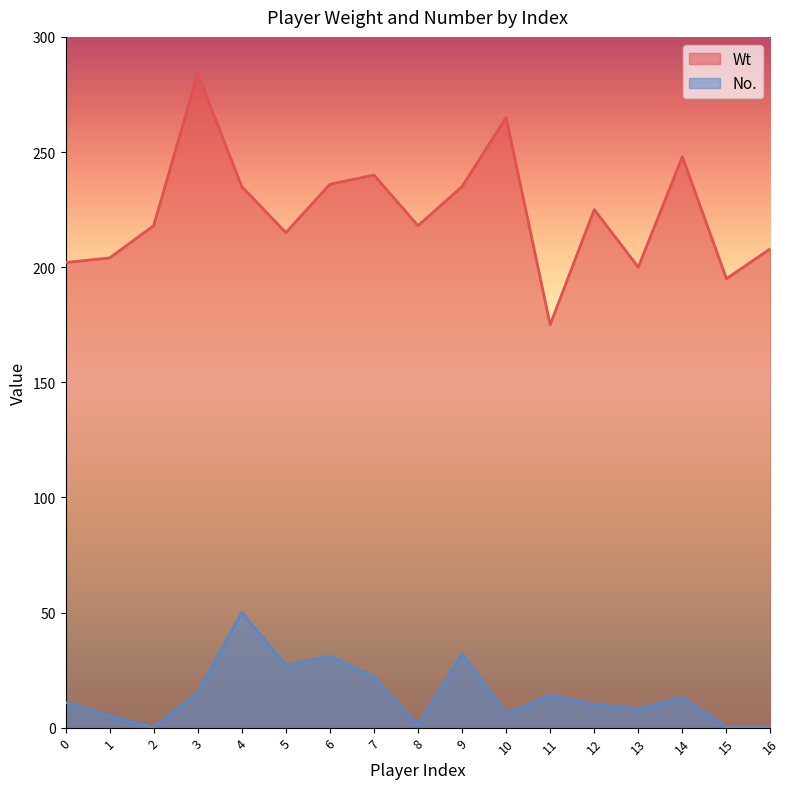

Which series has the largest total across all categories?

Wt